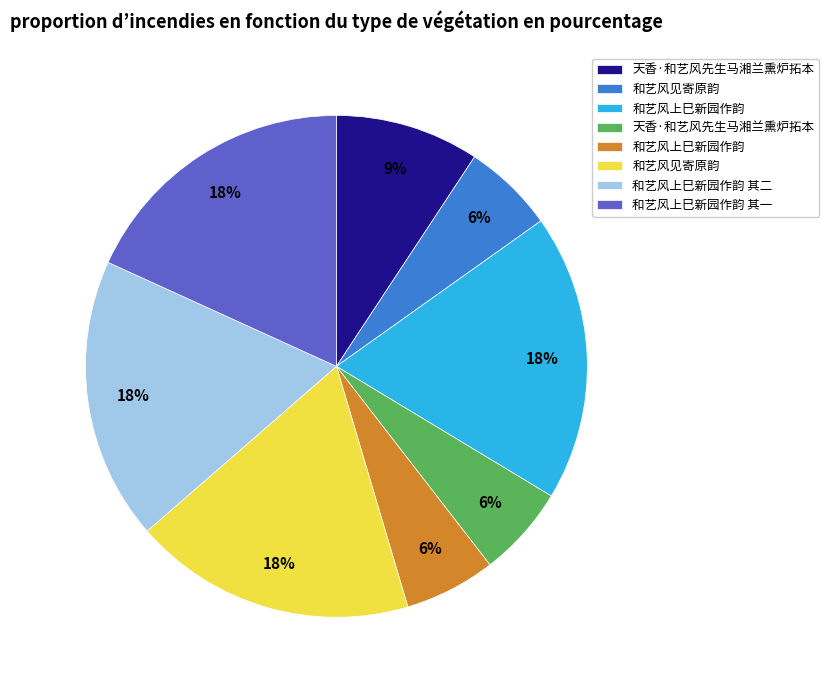

To the nearest percent, what is the average slice percentage?

12%